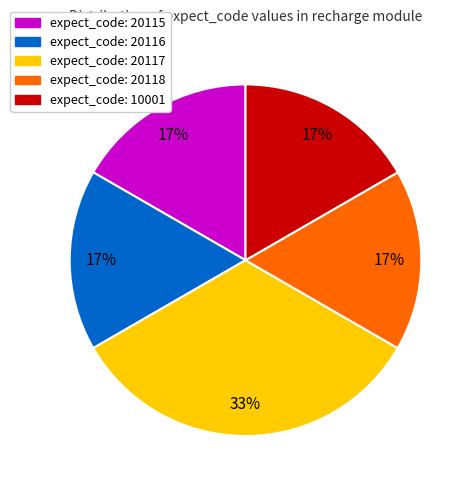

Does any single category account for the majority?

No